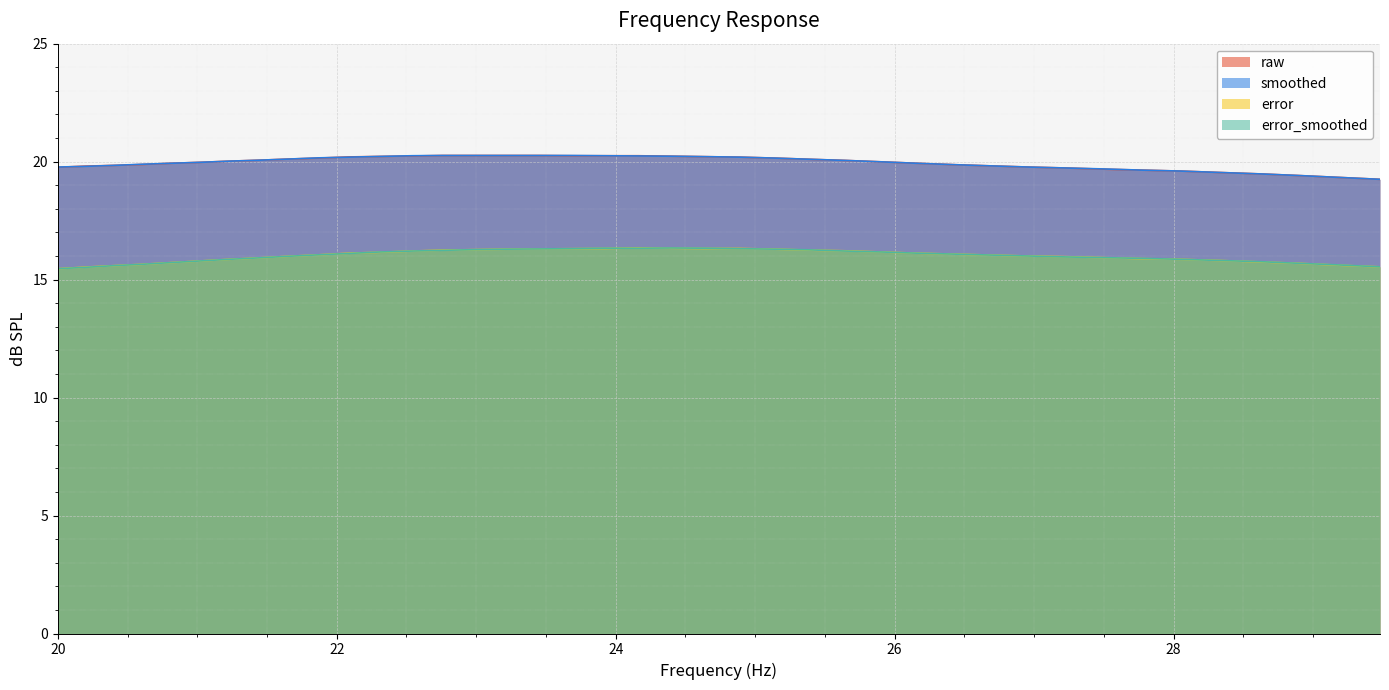

What is the sum of all error_smoothed values?

640.3